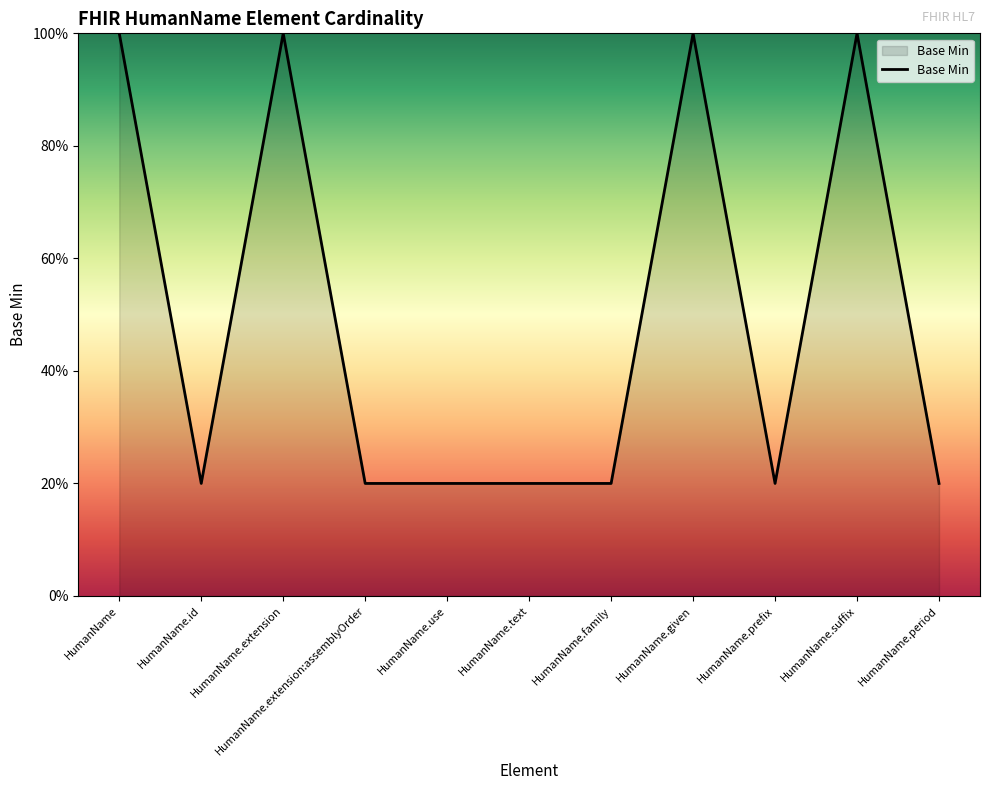

Approximately how many times larger is the value at HumanName.text compared to HumanName.prefix?

1.0